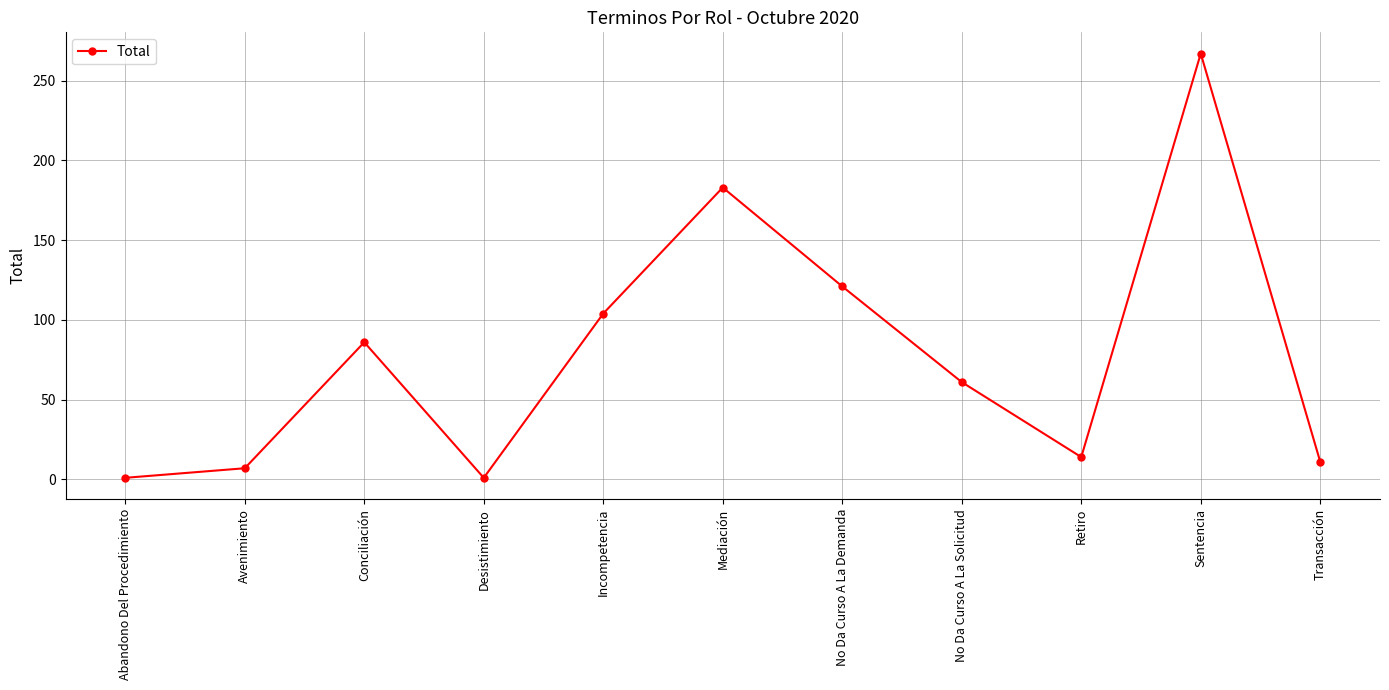

What is the sum of all values?

856